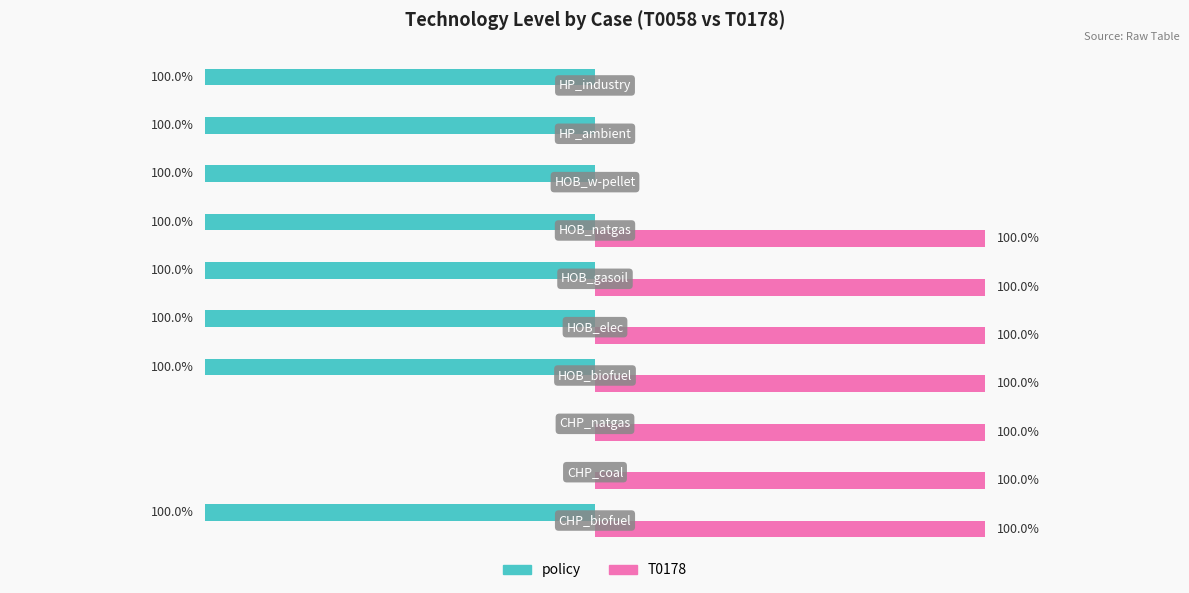

What is the difference between the second highest and second lowest values in the T0178 series?

1